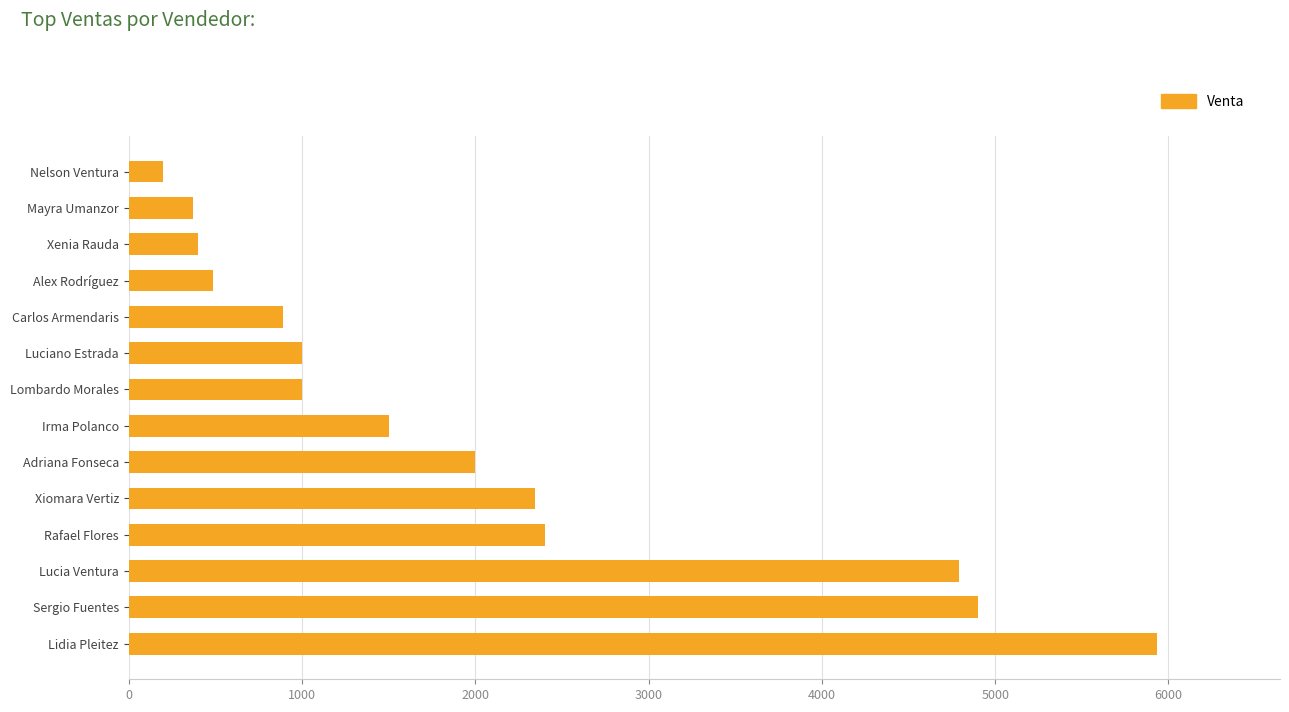

How many distinct data groups are displayed?

1